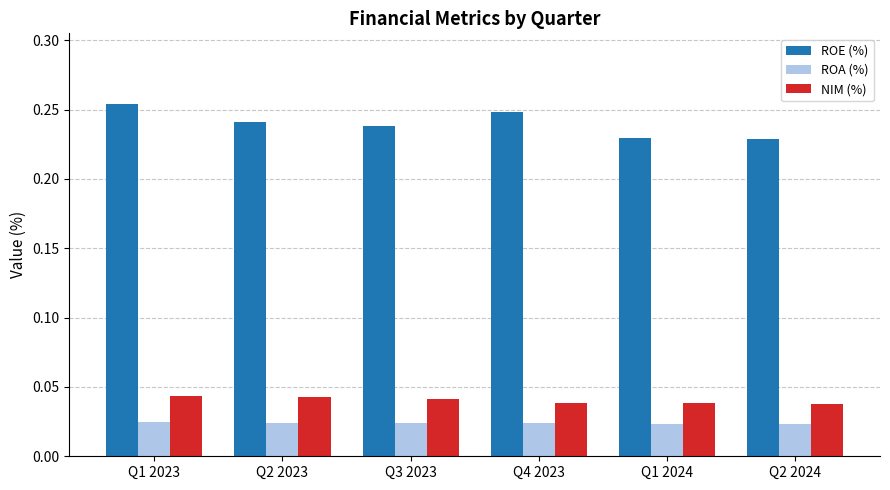

The NIM (%) series shows 0.1 at Q2 2024. True or false?

False